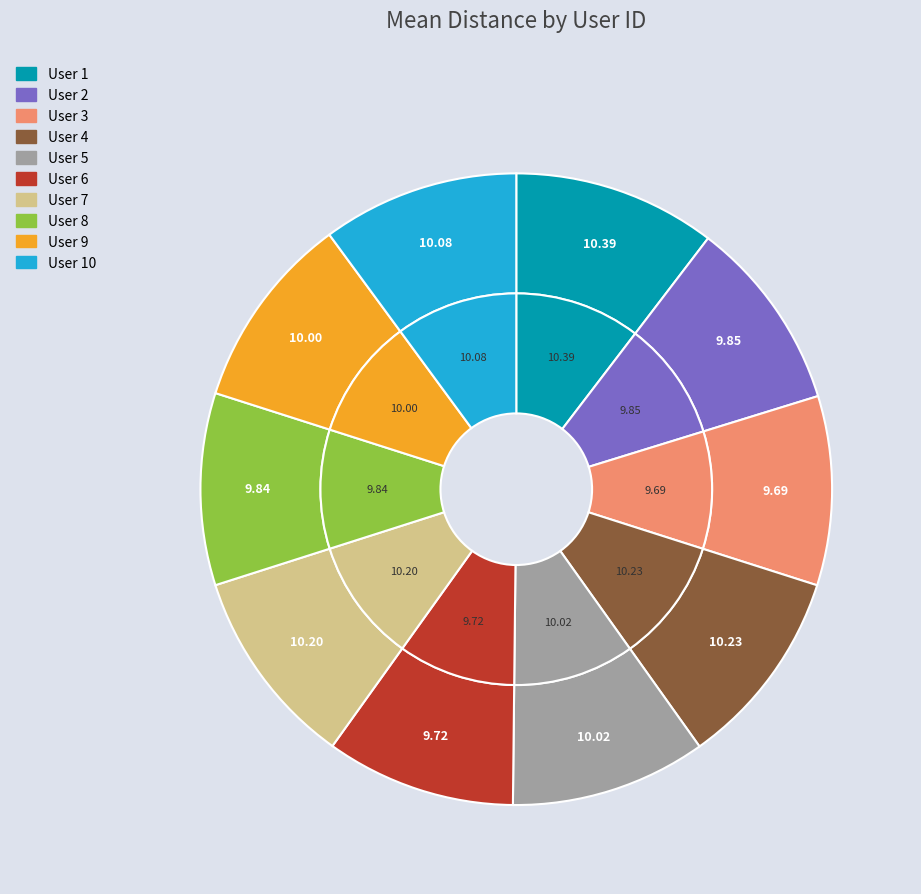

Which slice is the smallest?

3